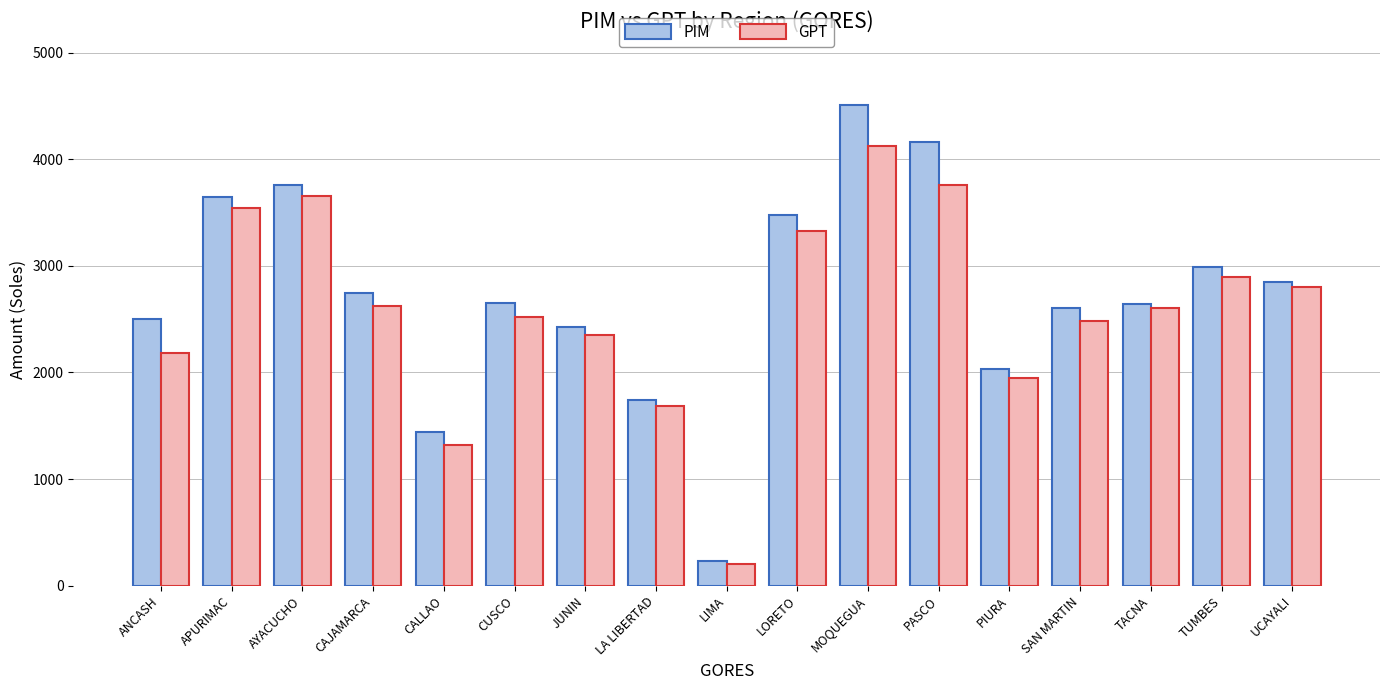

What are all the series names shown in the legend?

PIM, GPT